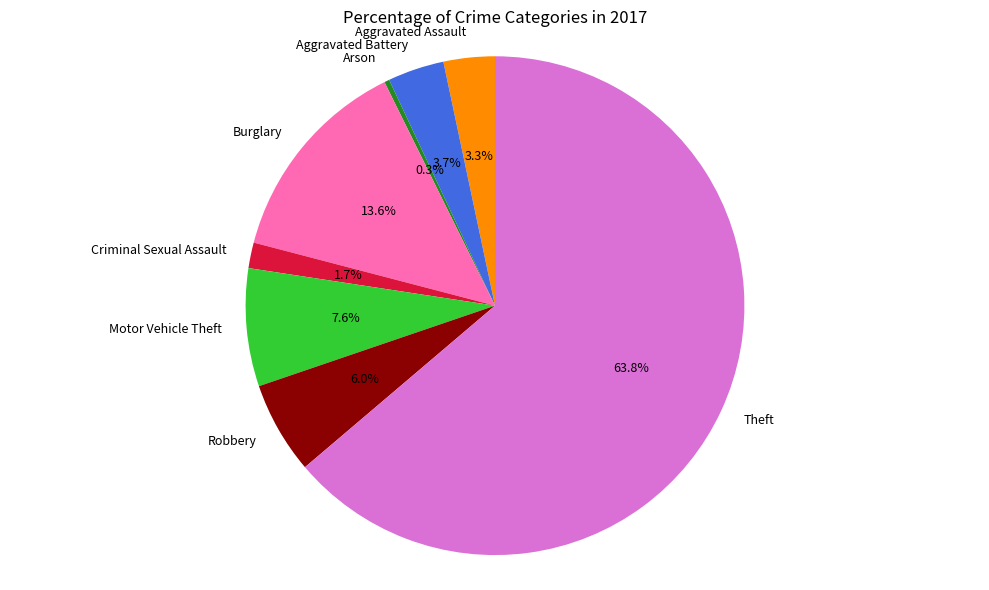

True or false: Robbery accounts for 17% of the total.

False